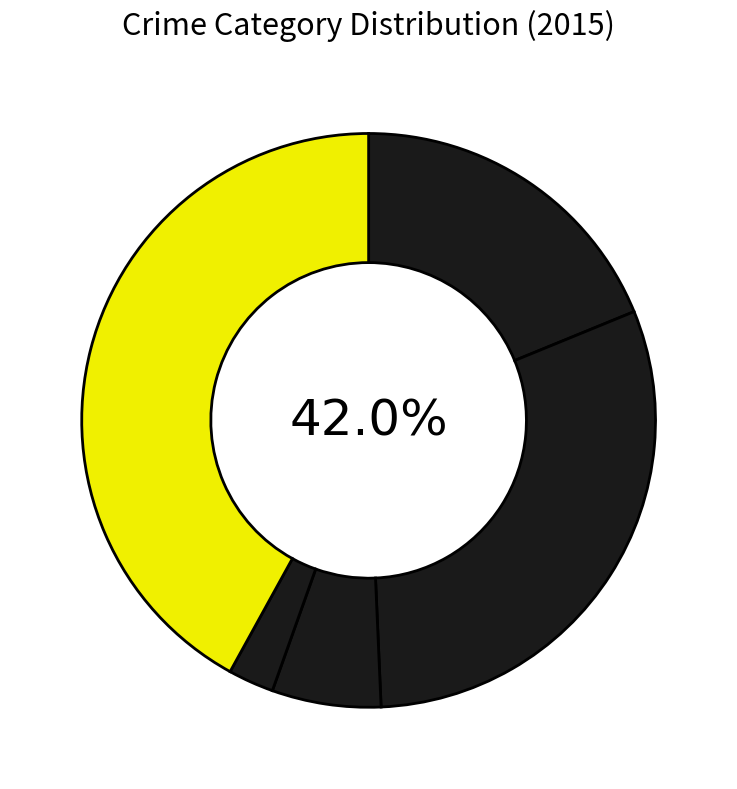

Does any single category account for the majority?

No